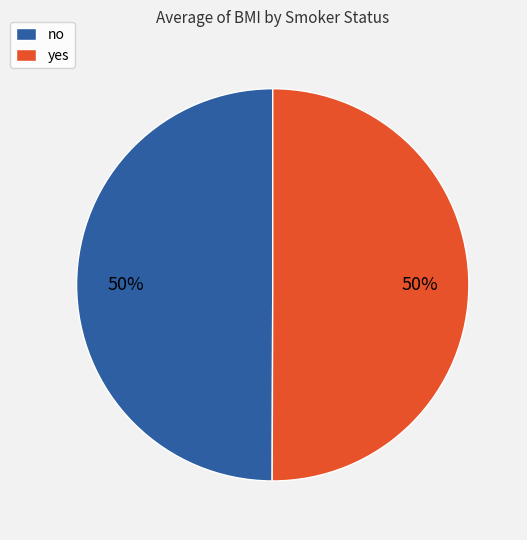

To the nearest percent, what is the combined percentage of yes and no?

100%